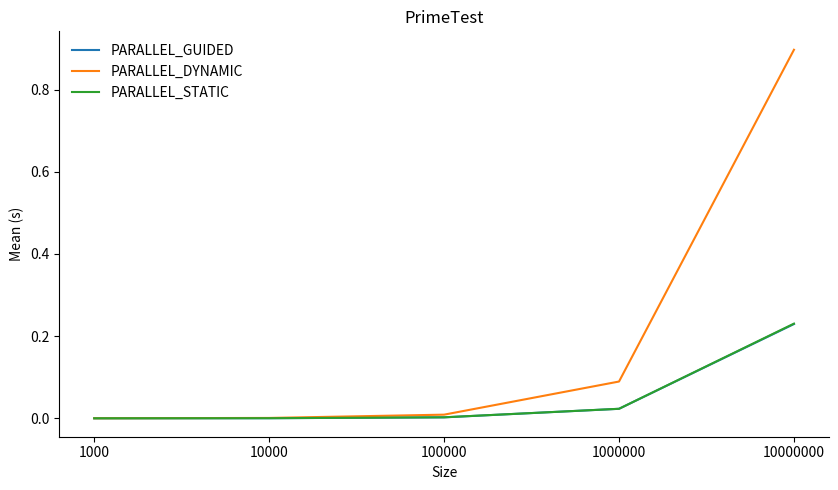

Which series has the largest total across all categories?

PARALLEL_DYNAMIC